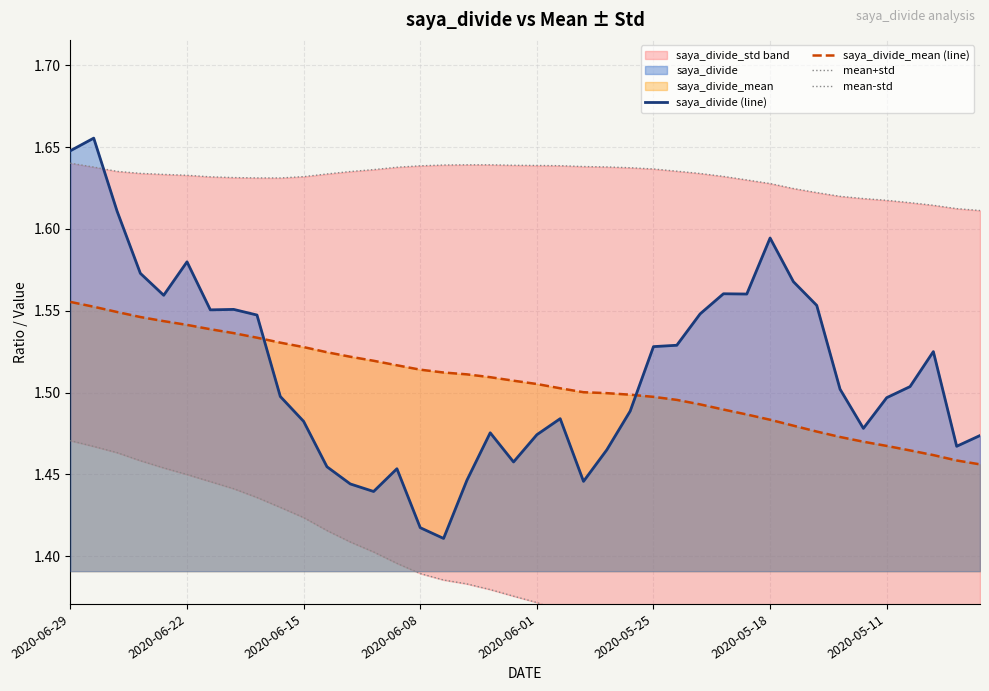

What is the sum of all saya_divide (line) values?

60.5